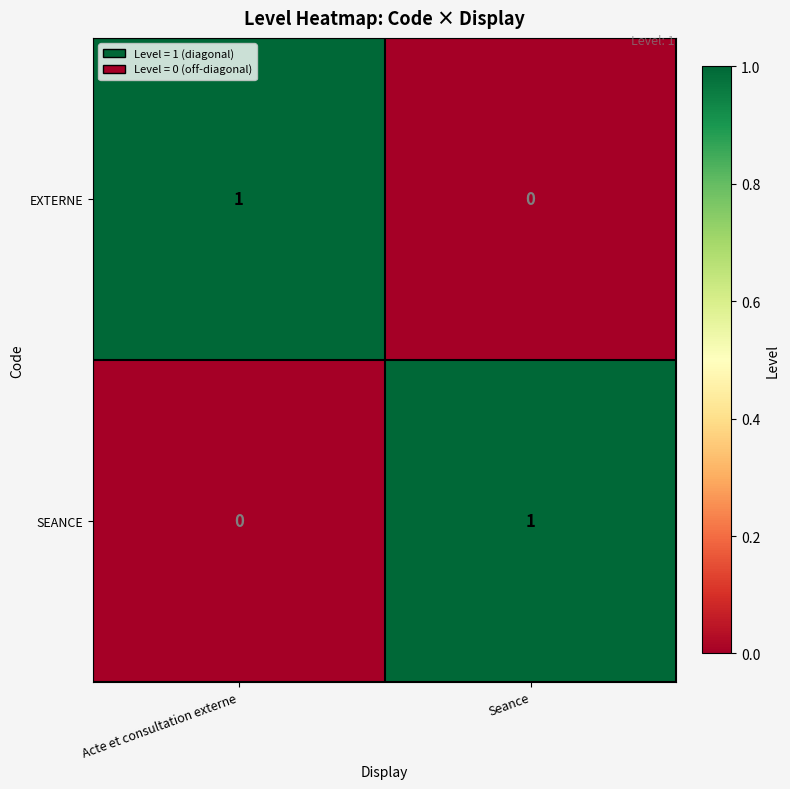

Rank the series at Seance from highest to lowest value.

SEANCE, EXTERNE